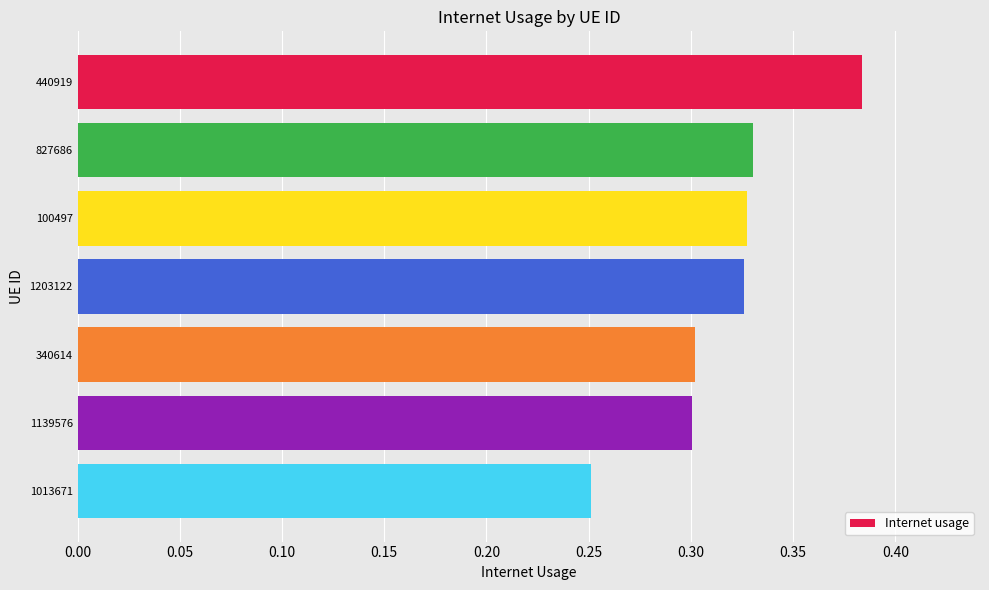

At which category does the chart reach its minimum across all series?

1013671